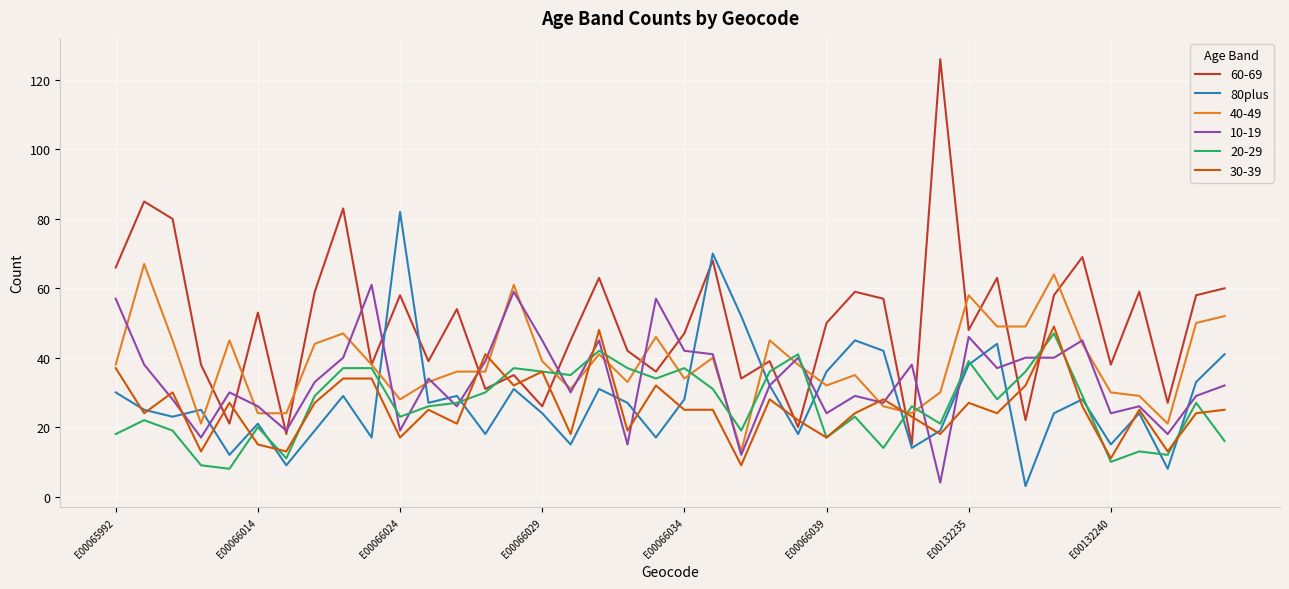

Does the chart display data point markers on the line(s)?

No